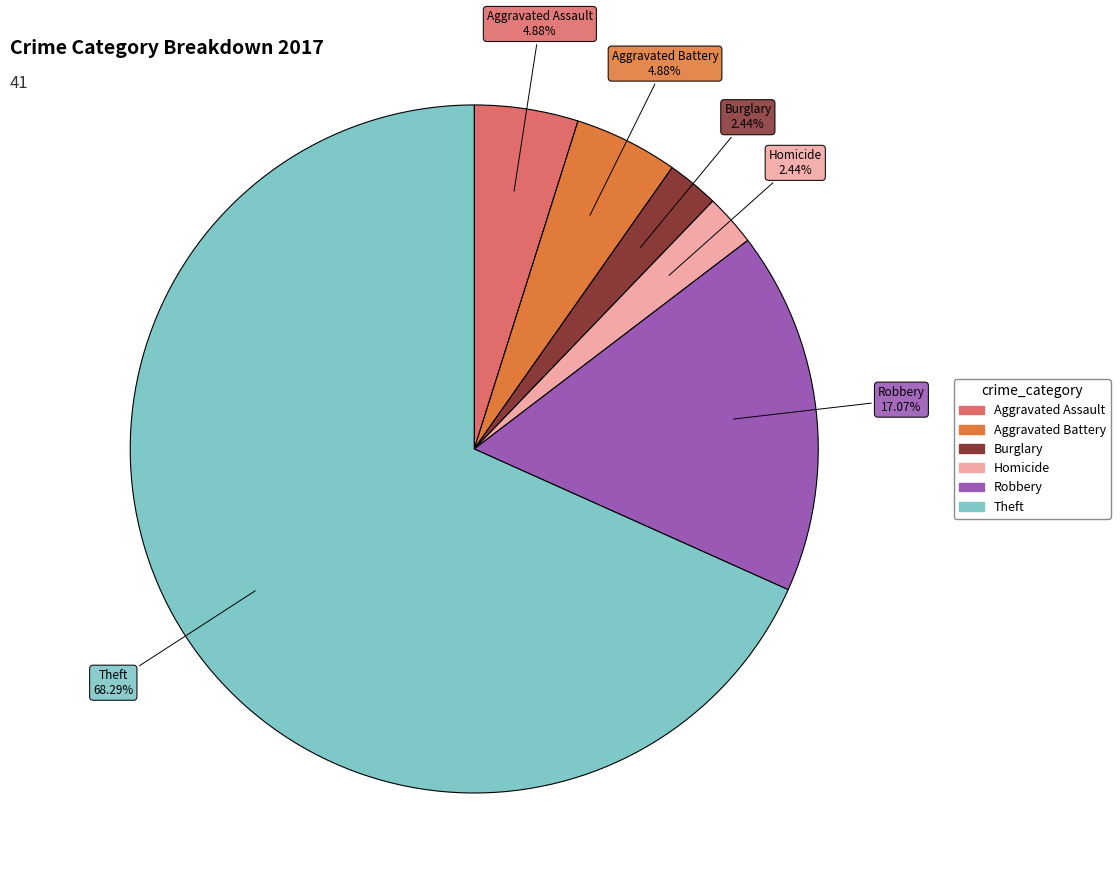

Is there any slice that represents more than half of the pie?

Yes